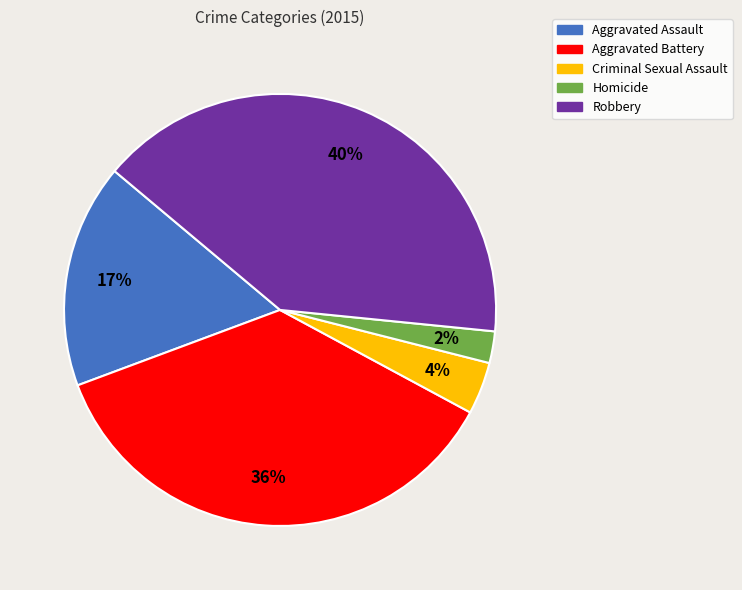

Is there any slice that represents more than half of the pie?

No